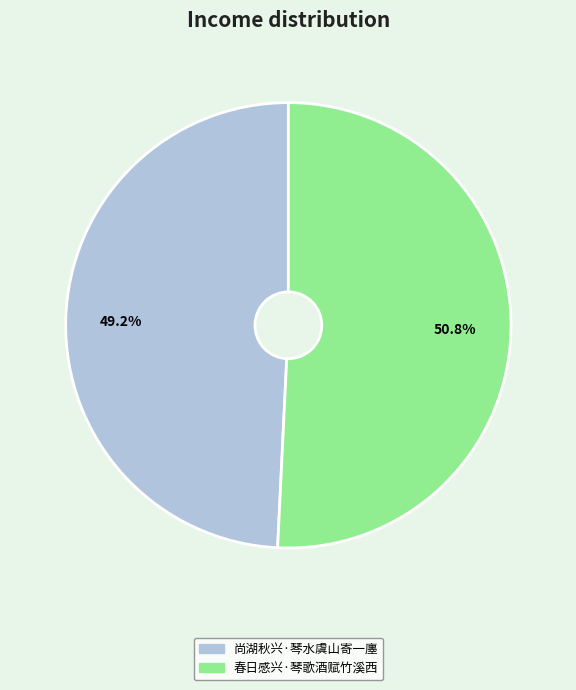

True or false: 春日感兴·琴歌酒赋竹溪西 accounts for 51% of the total.

True